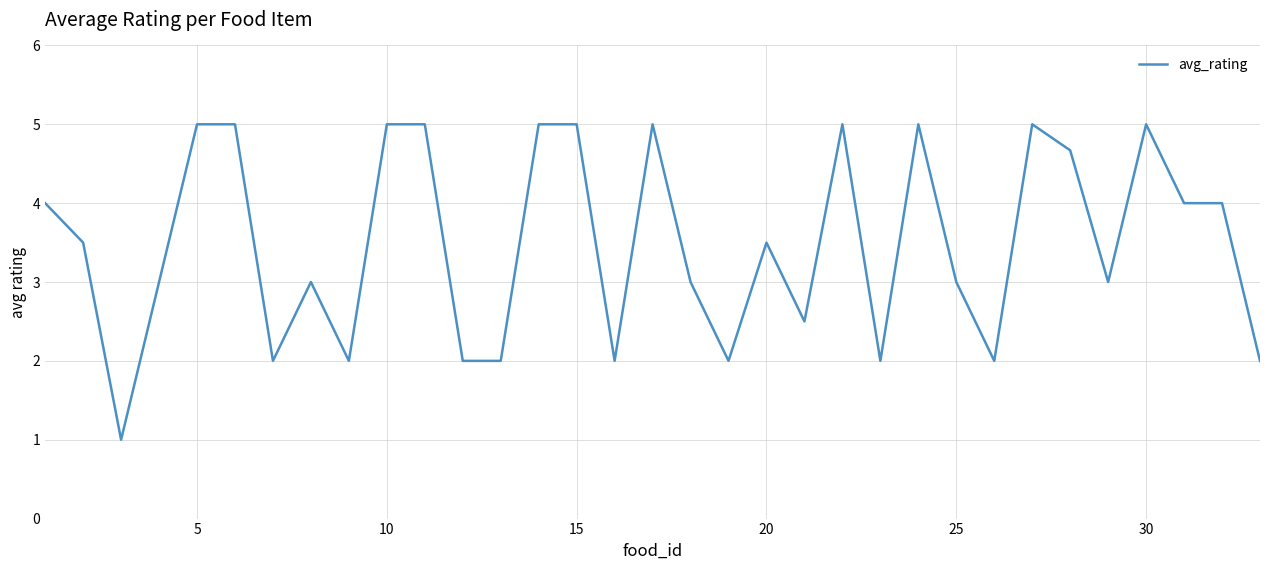

What is the smallest value displayed?

1.0